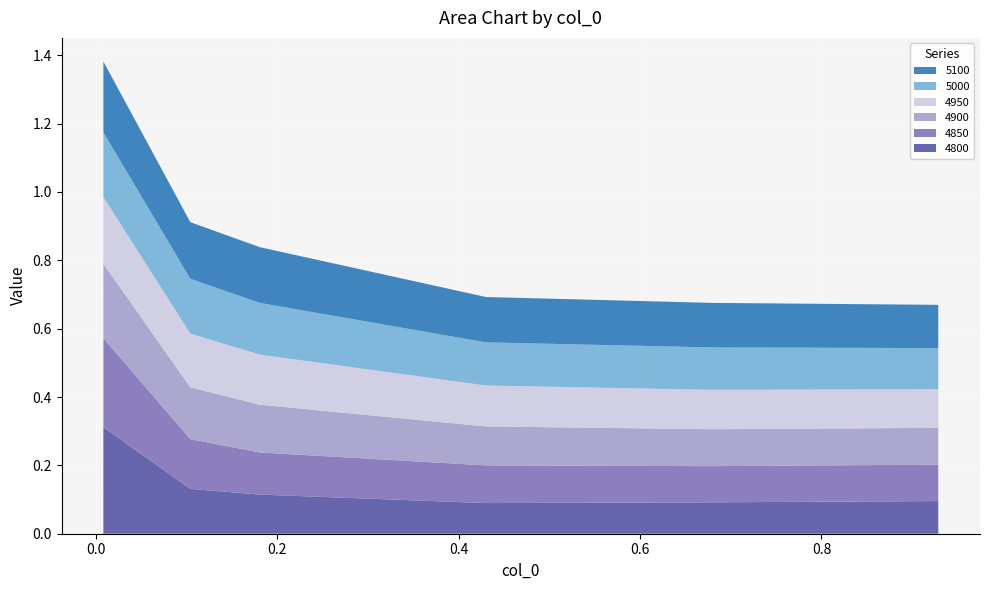

Reading left to right, what are all the values shown in this chart?

4800: 0.3	0.1	0.1	0.1	0.1	0.1
4850: 0.3	0.1	0.1	0.1	0.1	0.1
4900: 0.2	0.2	0.1	0.1	0.1	0.1
4950: 0.2	0.2	0.1	0.1	0.1	0.1
5000: 0.2	0.2	0.2	0.1	0.1	0.1
5100: 0.2	0.2	0.2	0.1	0.1	0.1